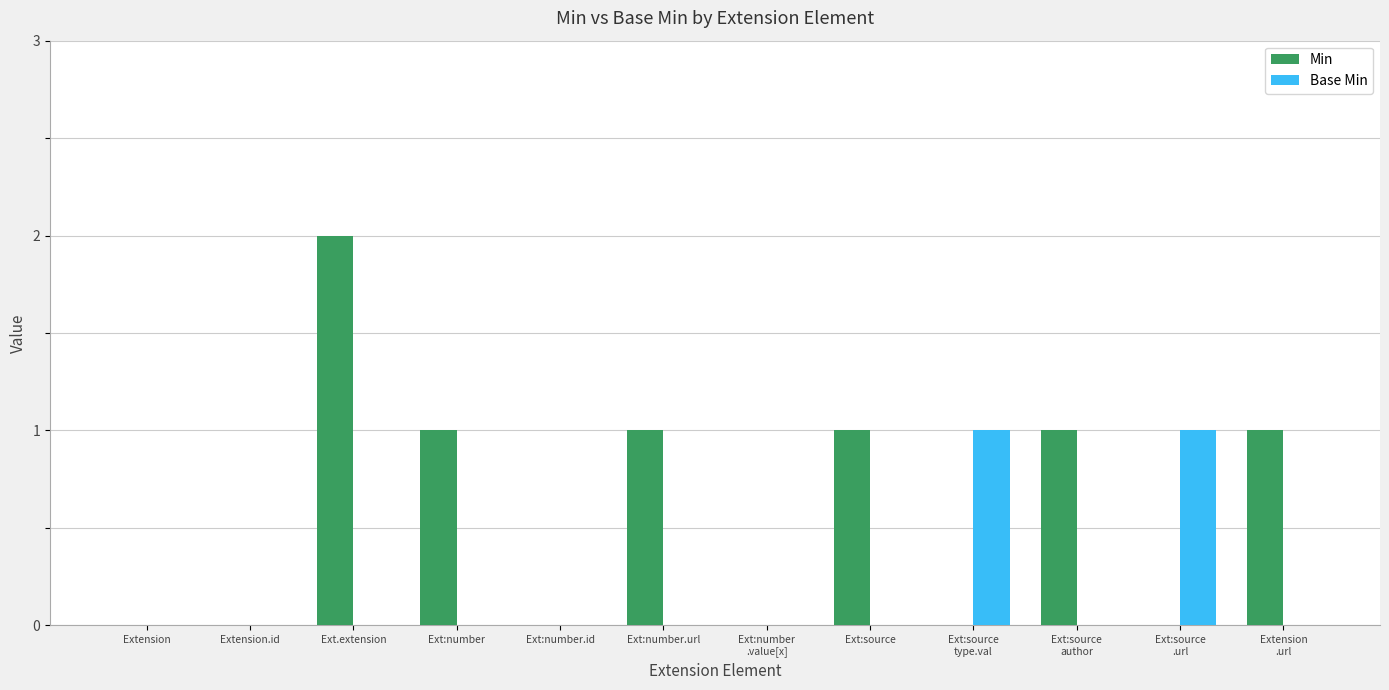

The Min series shows 1 at Ext:source. True or false?

True